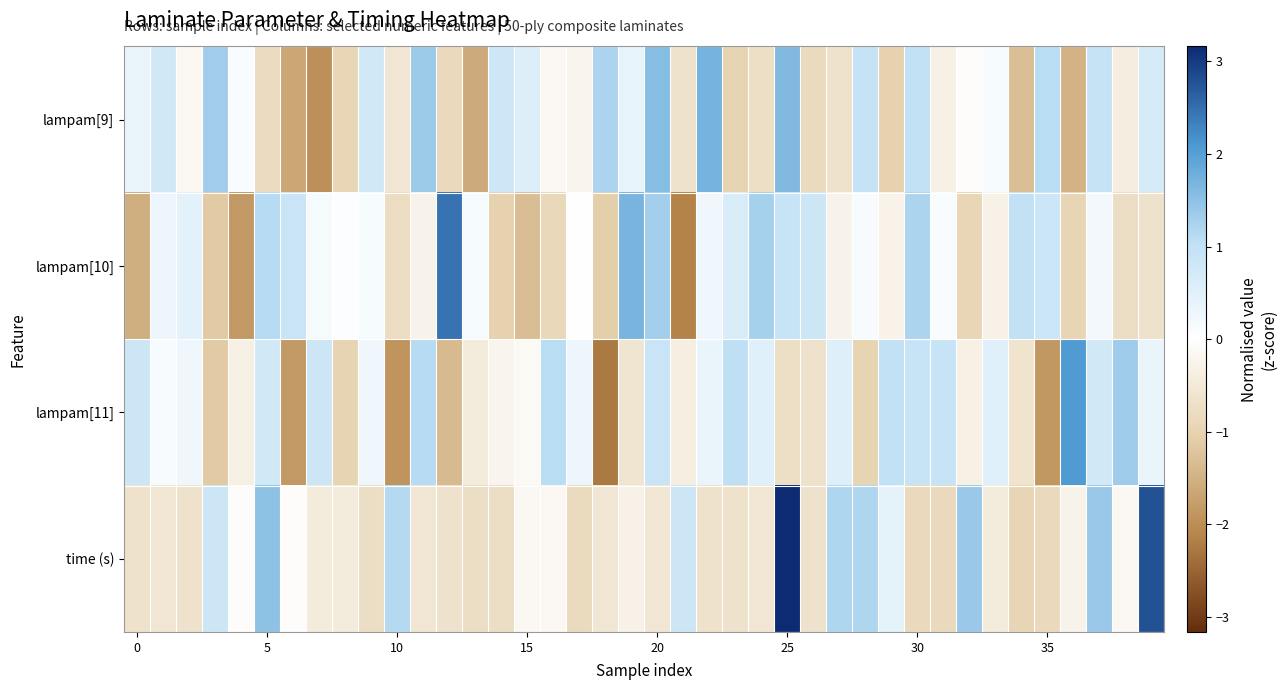

Which series has the largest total across all categories?

lampam[9]